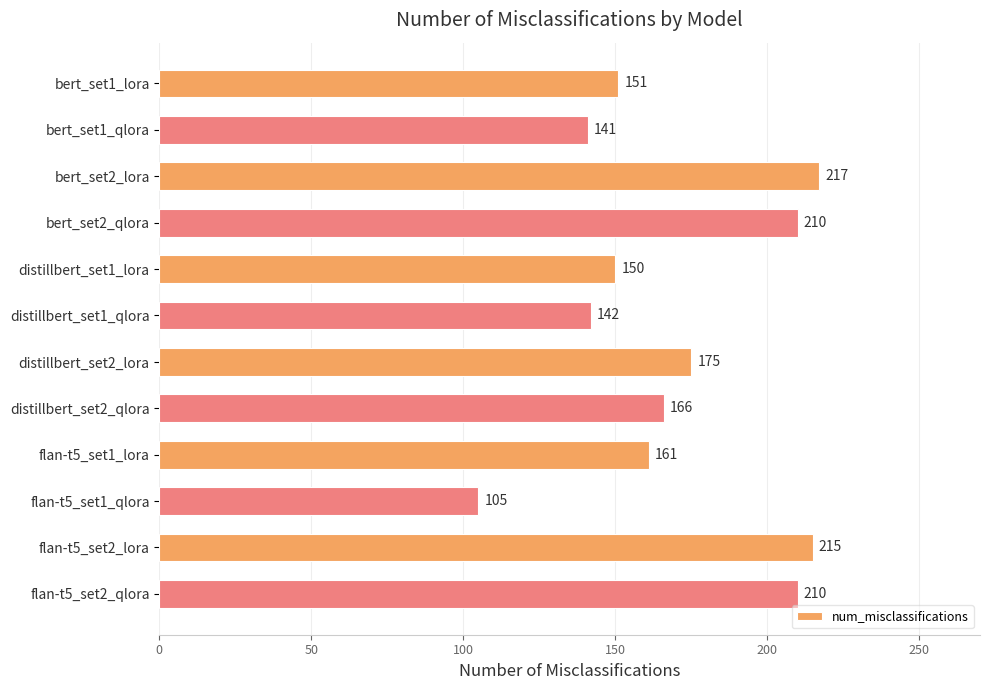

What is the maximum value shown in the chart?

217